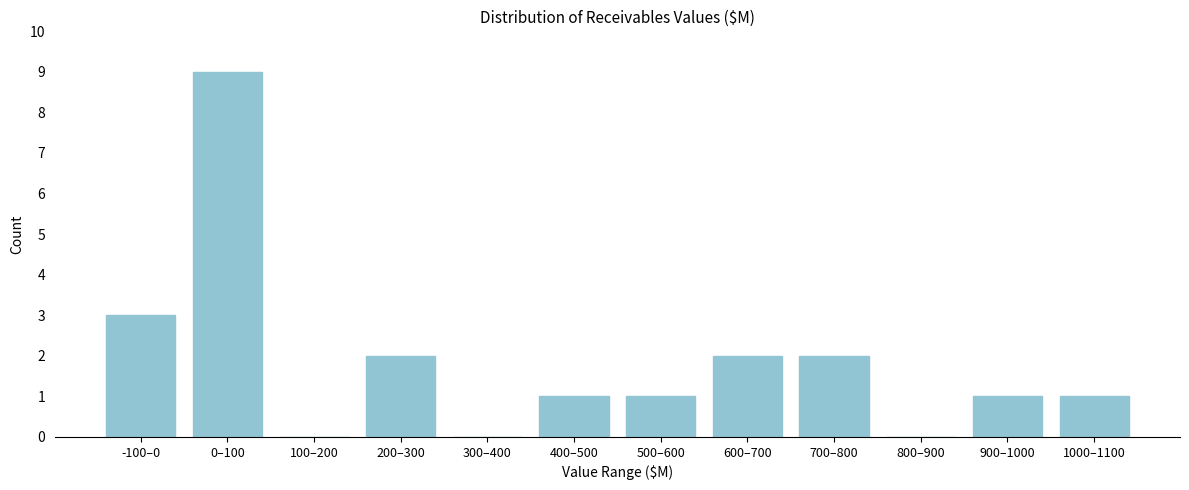

Reading left to right, what are all the values shown in this chart?

-100–0=3	0–100=9	100–200=0	200–300=2	300–400=0	400–500=1	500–600=1	600–700=2	700–800=2	800–900=0	900–1000=1	1000–1100=1